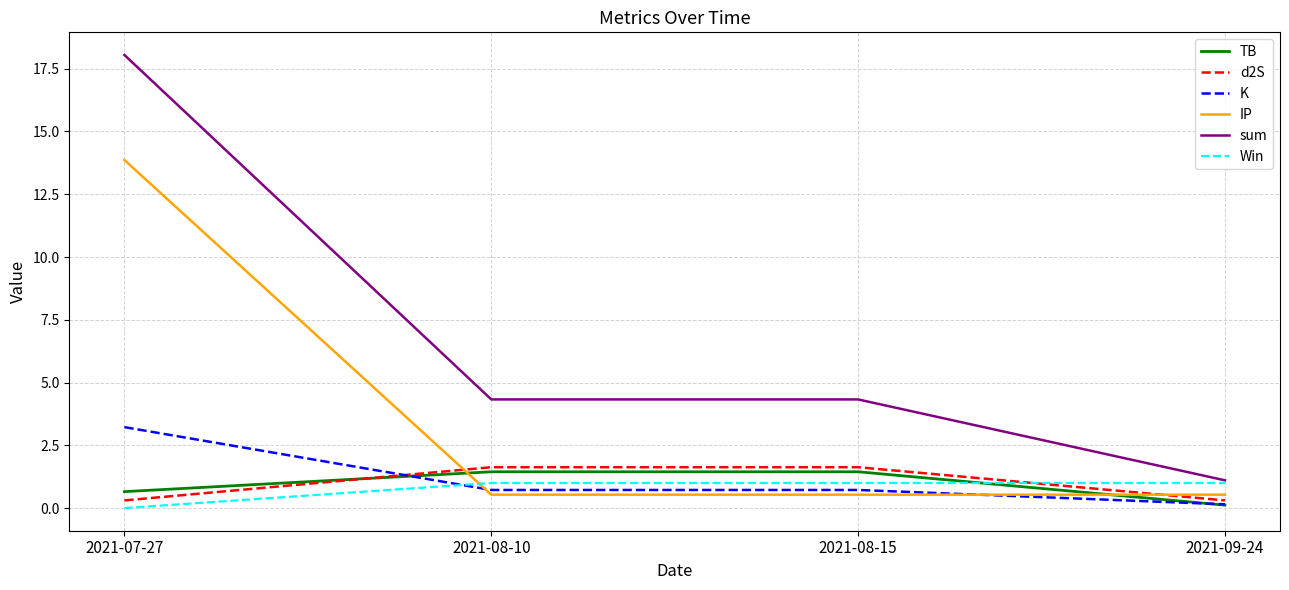

Which series has the largest range (max minus min)?

sum